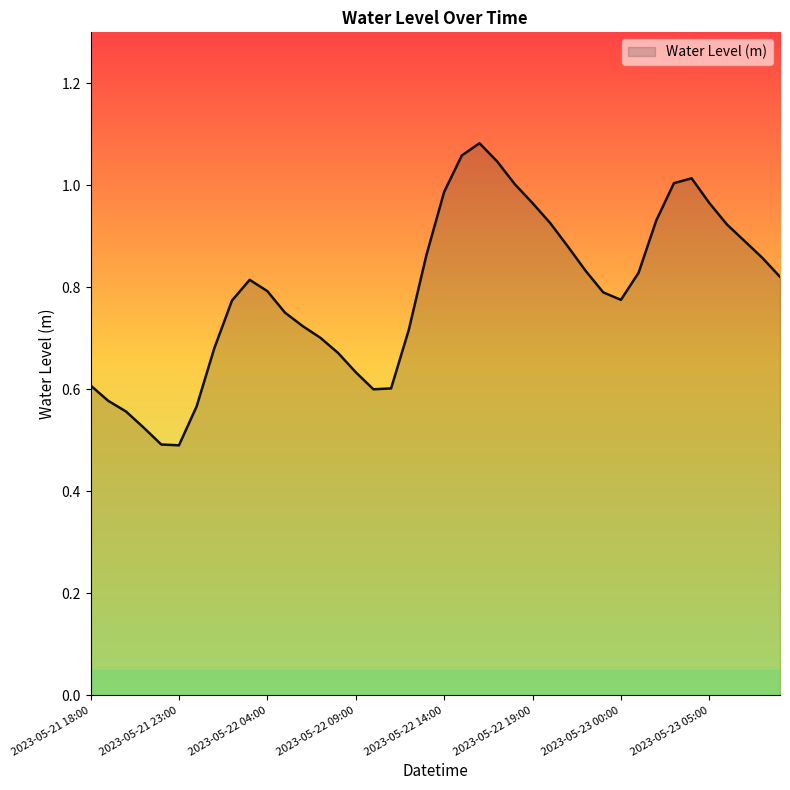

Does the chart display data point markers on the line(s)?

No